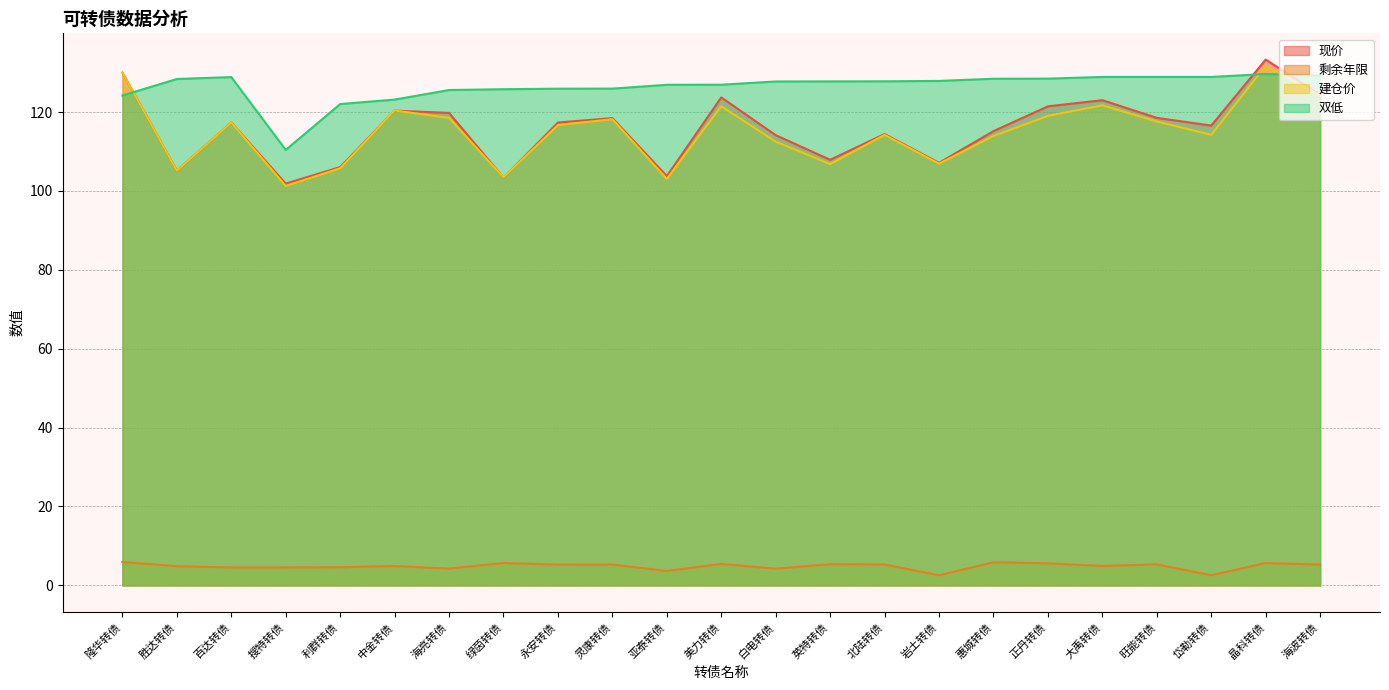

What is the approximate value of 剩余年限 at 绿茵转债?

5.7